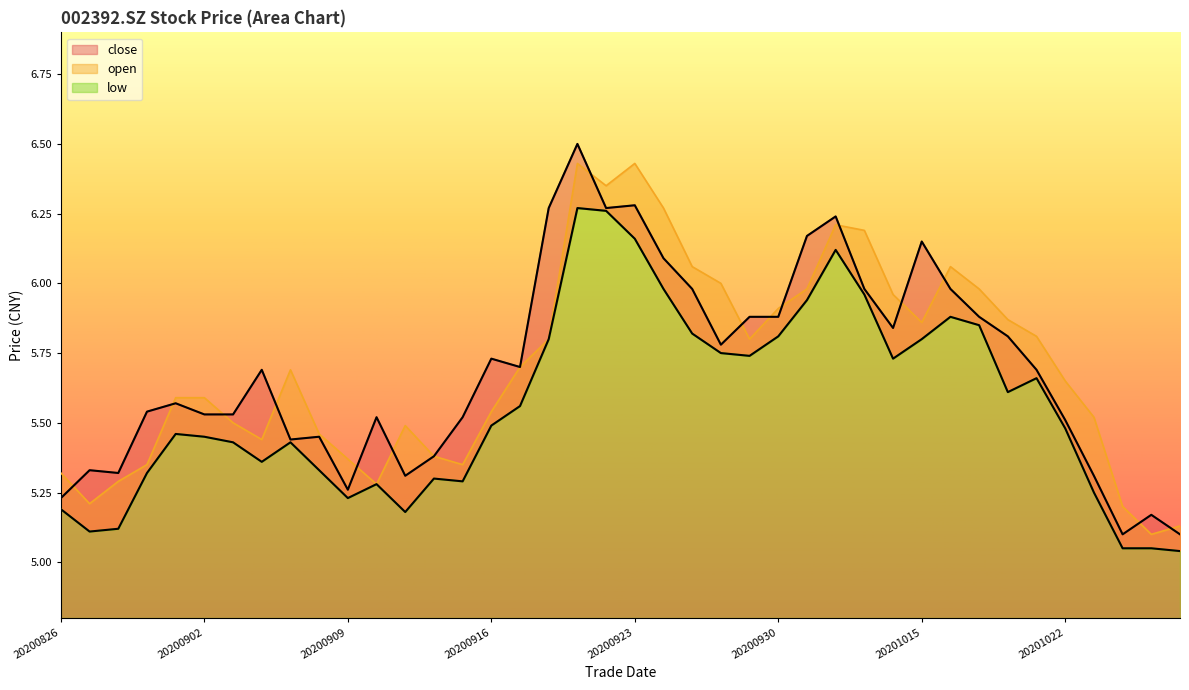

True or false: open and low intersect in this chart.

False